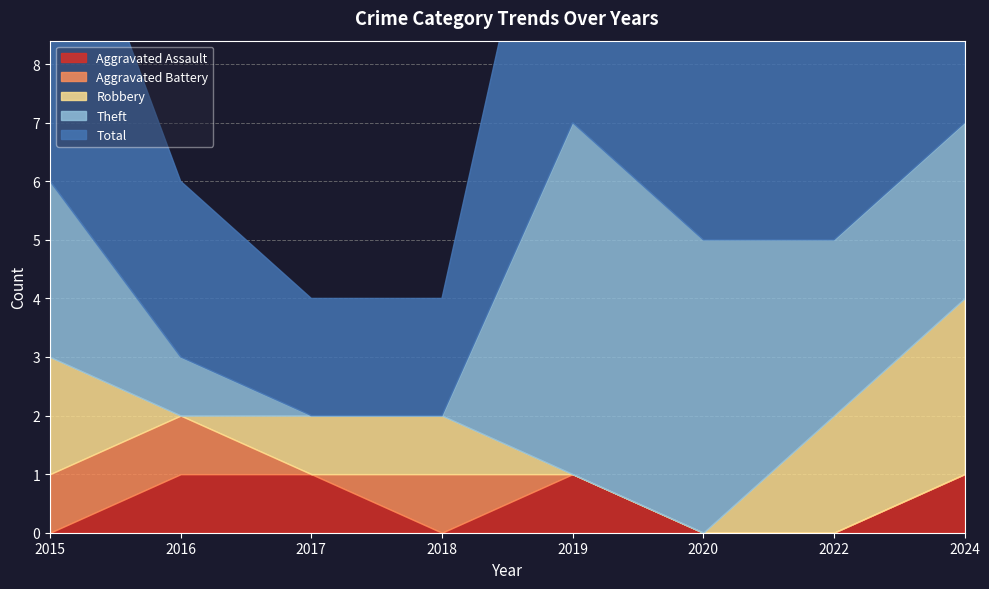

How many times do Aggravated Battery and Theft cross each other?

1